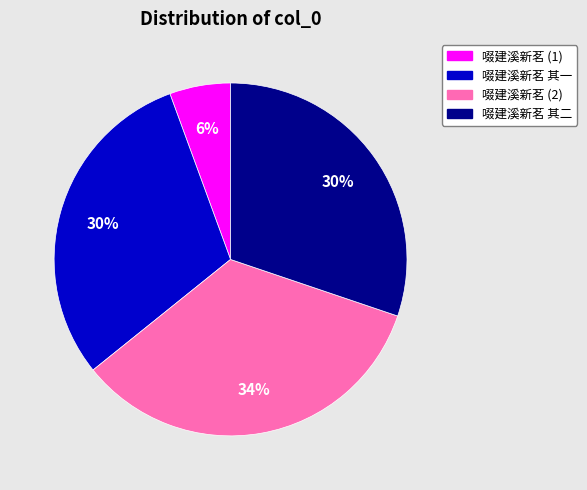

To the nearest percent, what is the average slice percentage?

25%